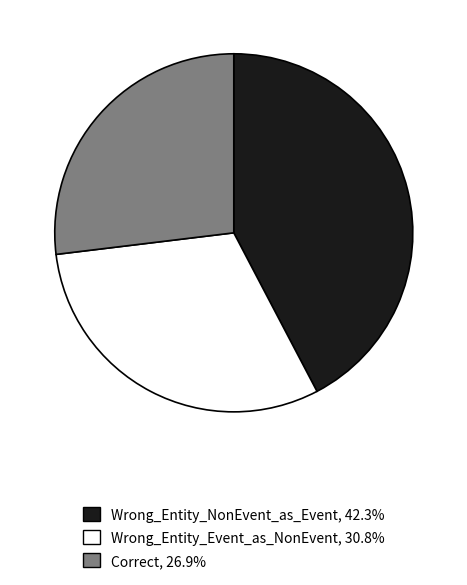

Does Correct represent more than half of the total?

No